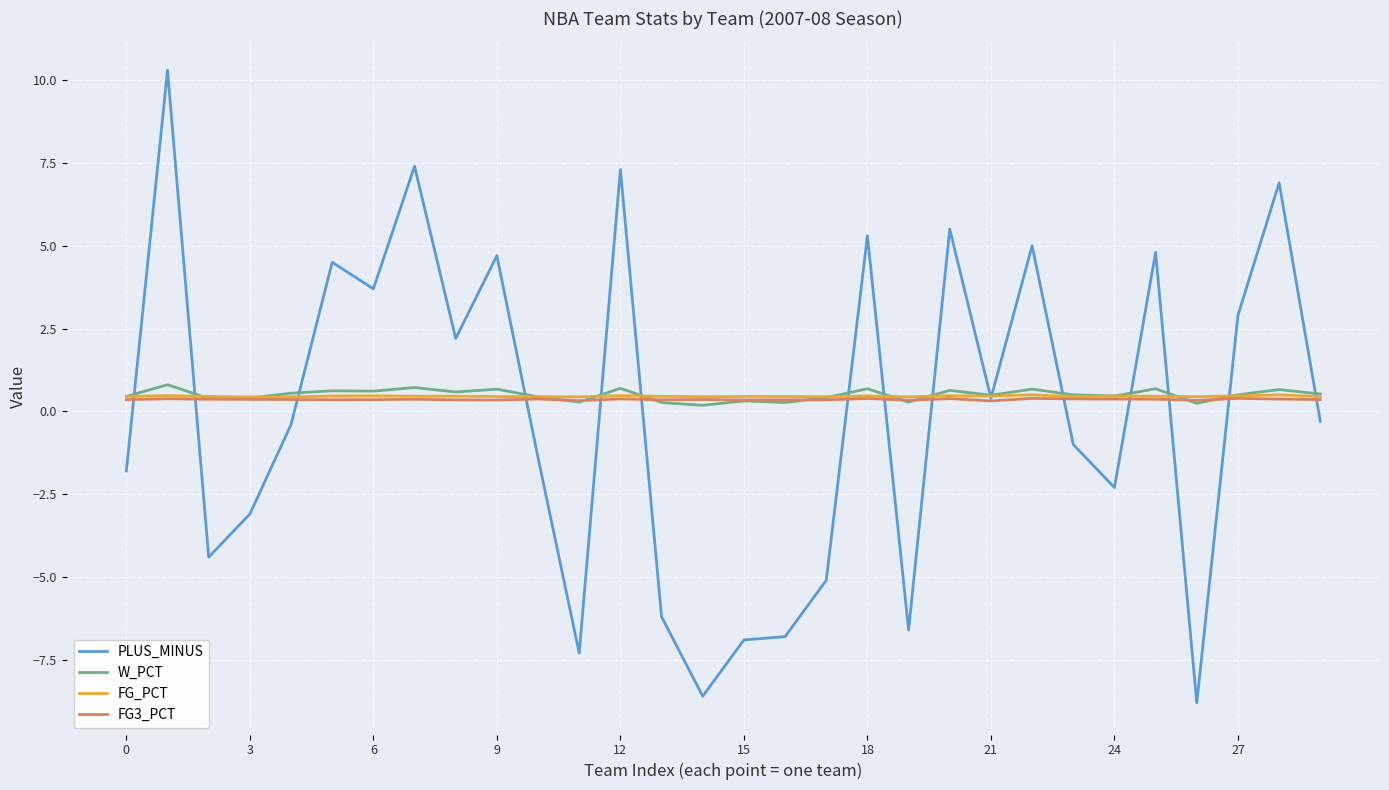

What is the greatest value displayed?

10.3